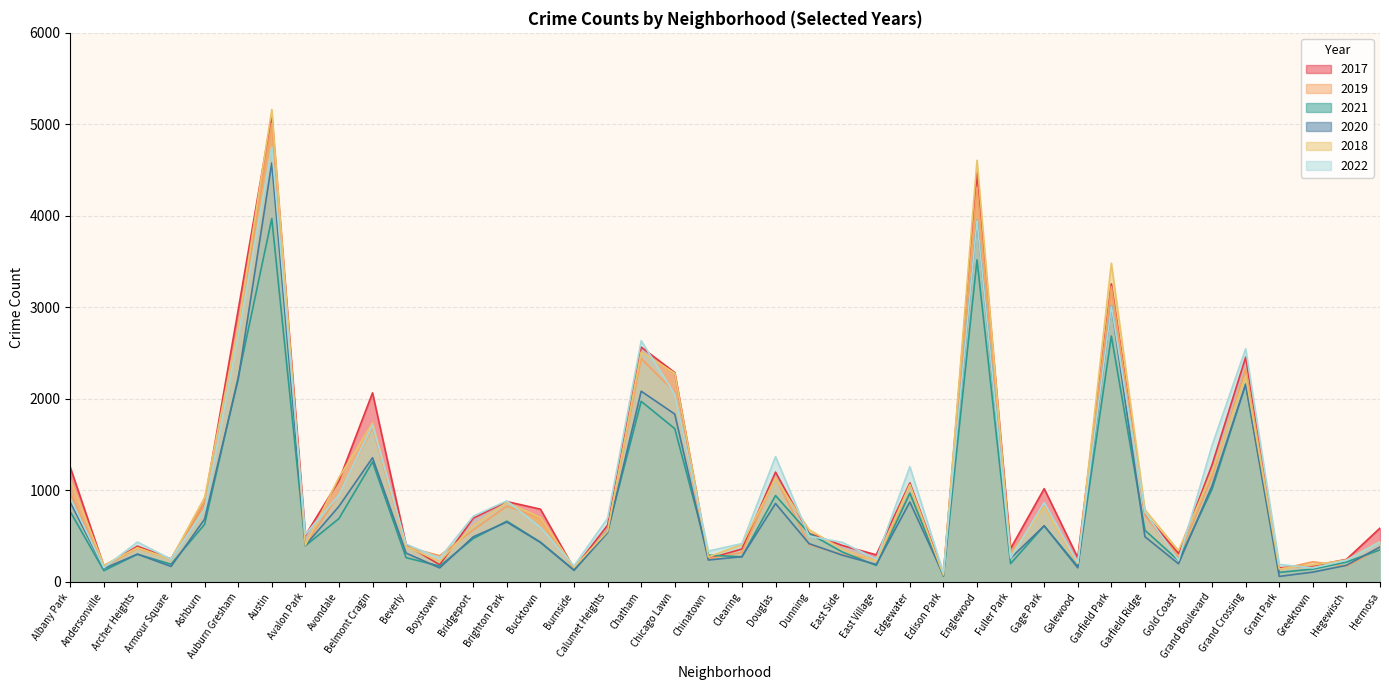

What is the average value of the 2018 series?

1037